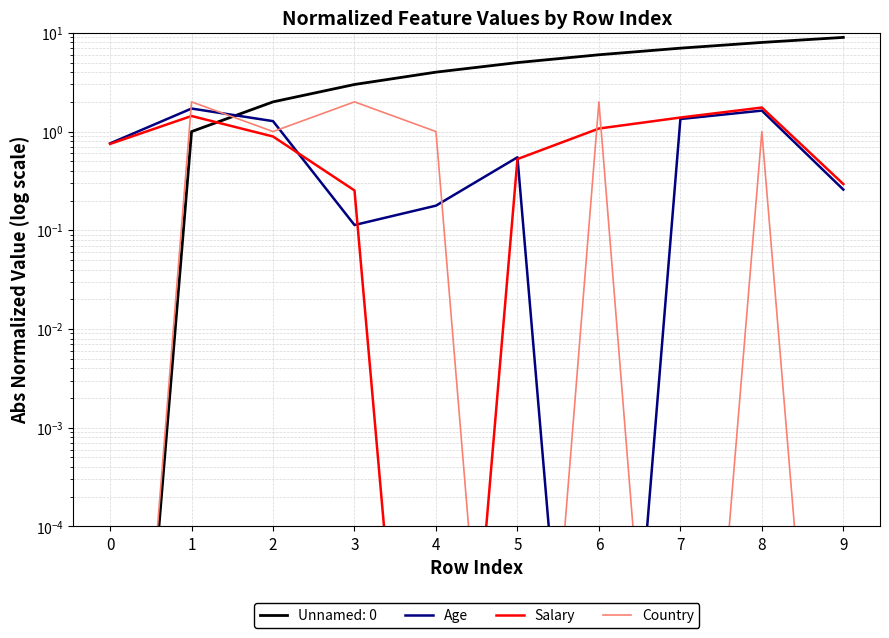

Reading right to left, extract all data points from this chart.

Age: 0.3	1.6	1.3	0.0	0.5	0.2	0.1	1.3	1.7	0.8
Salary: 0.3	1.8	1.4	1.1	0.5	0.0	0.3	0.9	1.4	0.7
Country: 0.0	1.0	0.0	2.0	0.0	1.0	2.0	1.0	2.0	0.0